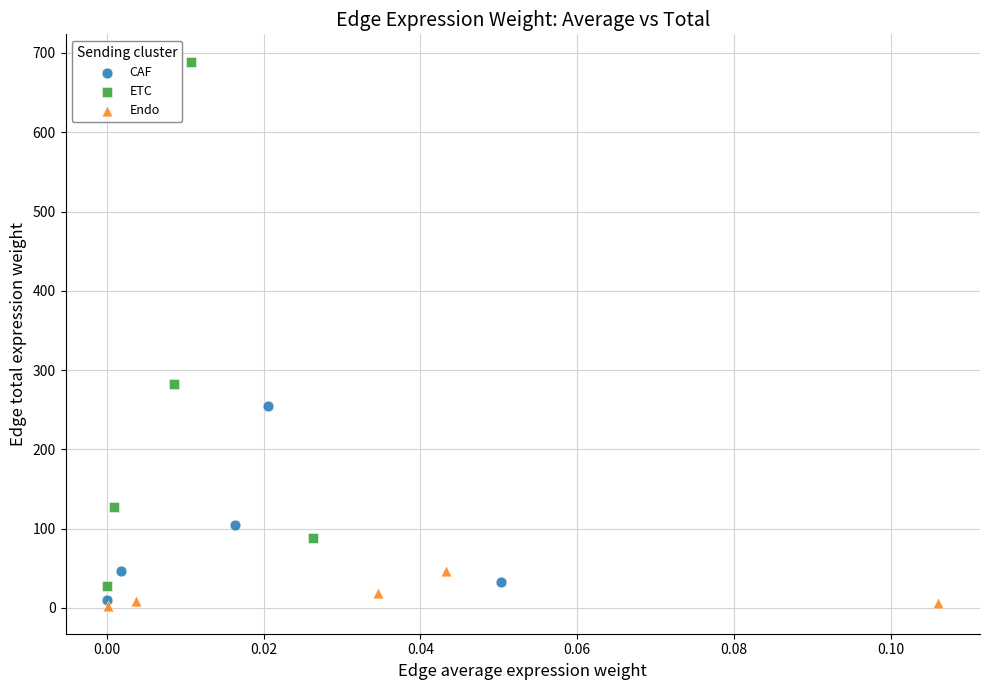

What are all the series names shown in the legend?

CAF, ETC, Endo